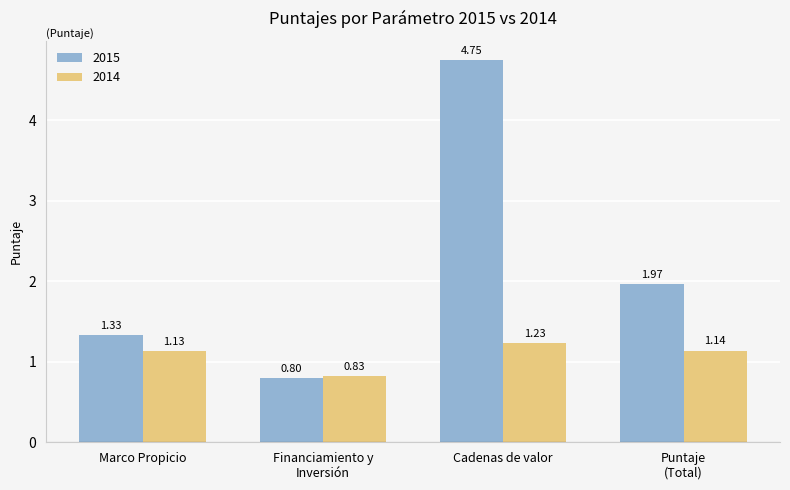

Which series has the largest range (max minus min)?

2015